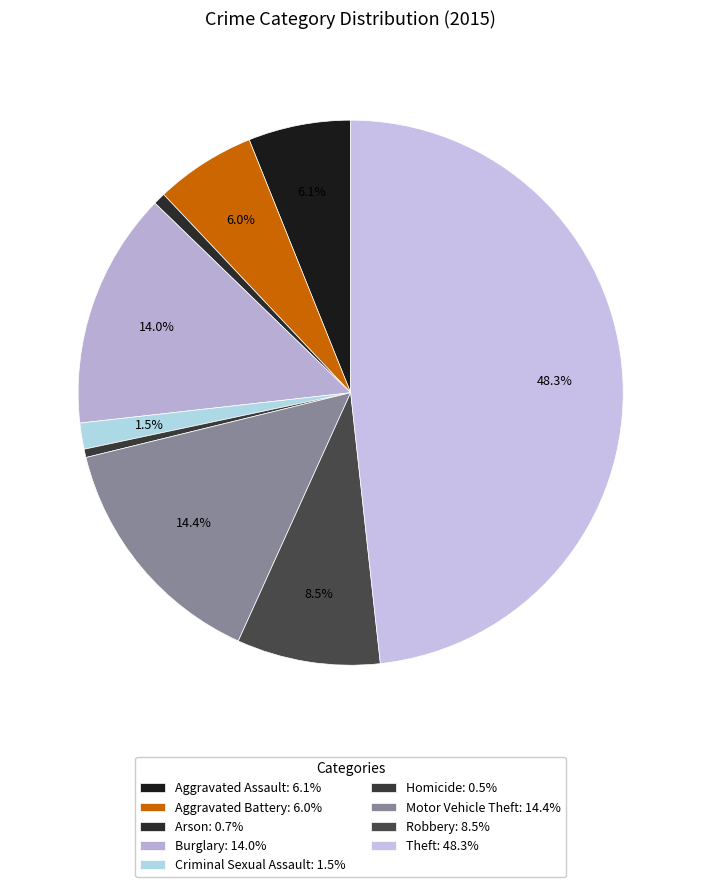

Do Burglary and Robbery together represent more than half of the pie?

No